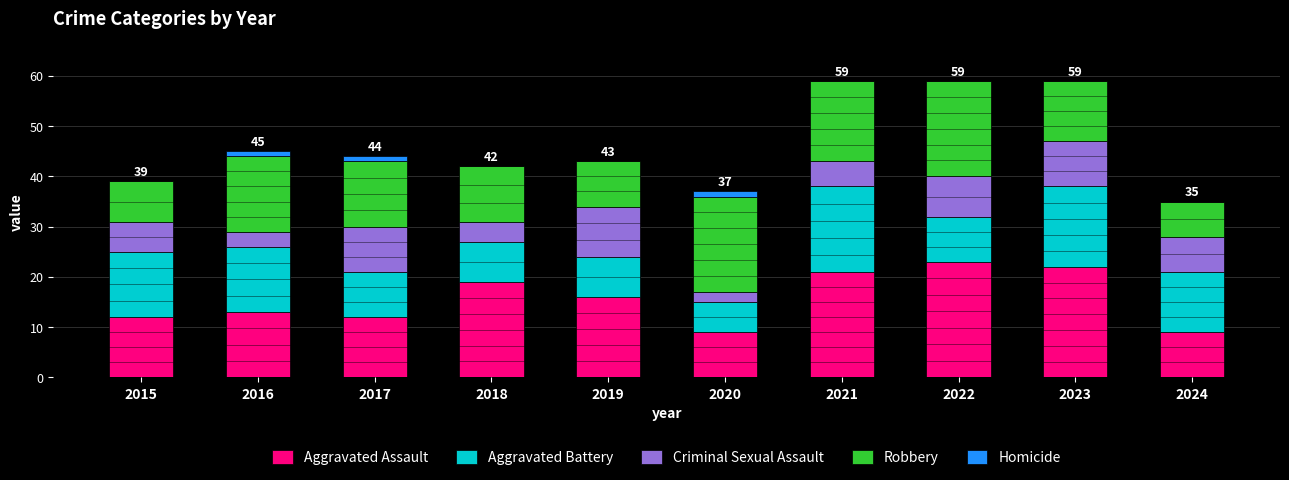

What is the total value across all series at 2023?

59